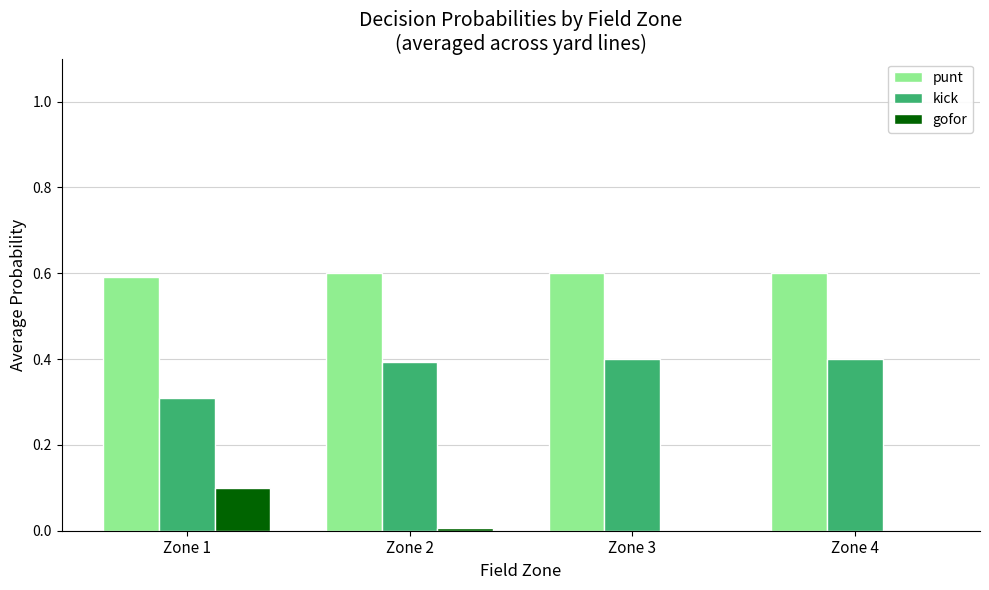

What is the total value across all series at Zone 1?

1.0